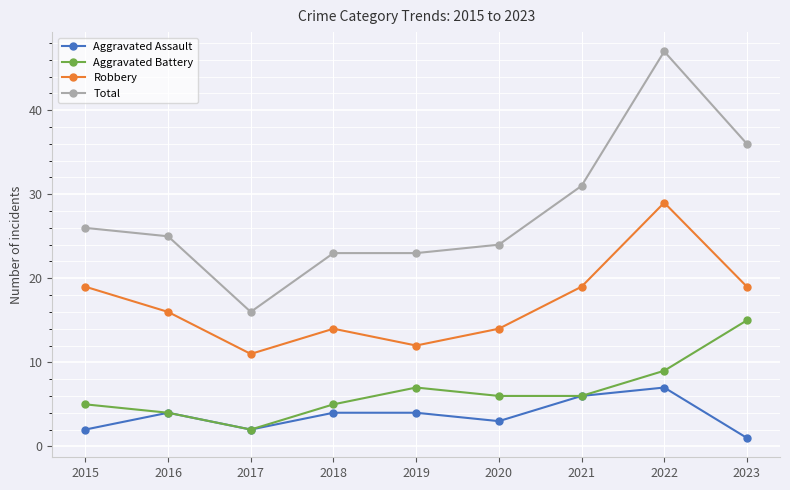

The Robbery series shows 11 at 2015. True or false?

False